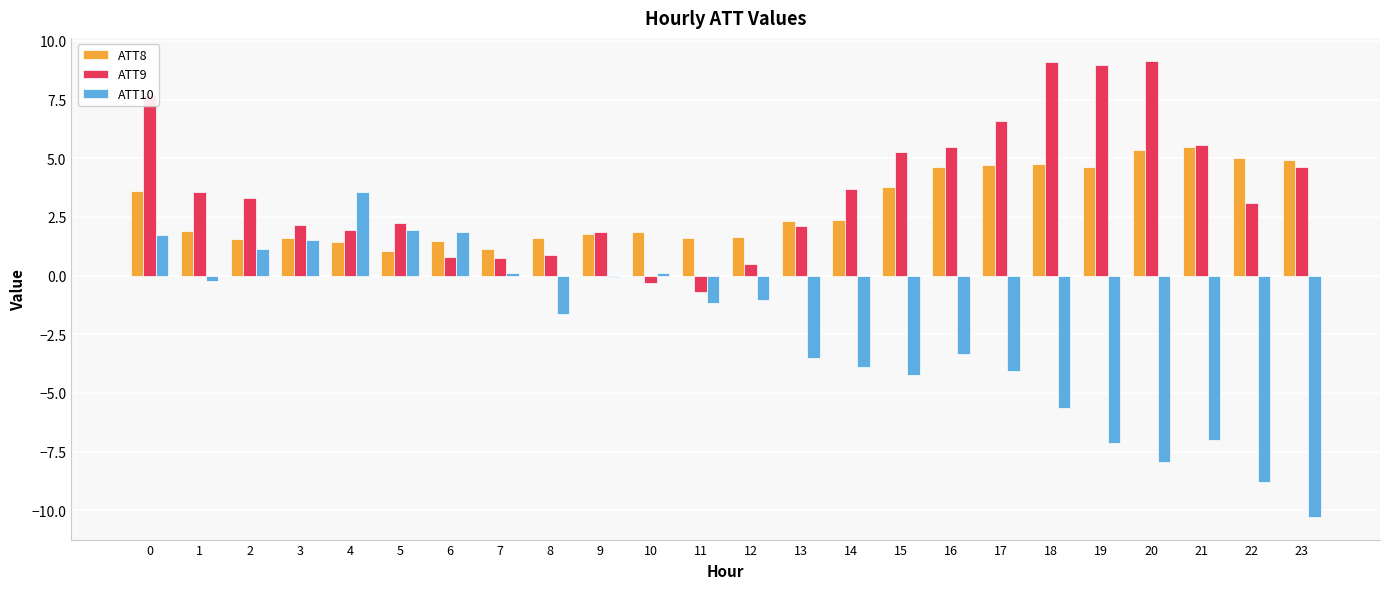

Is the value of ATT8 at 1 greater than the value of ATT9 at 20?

No